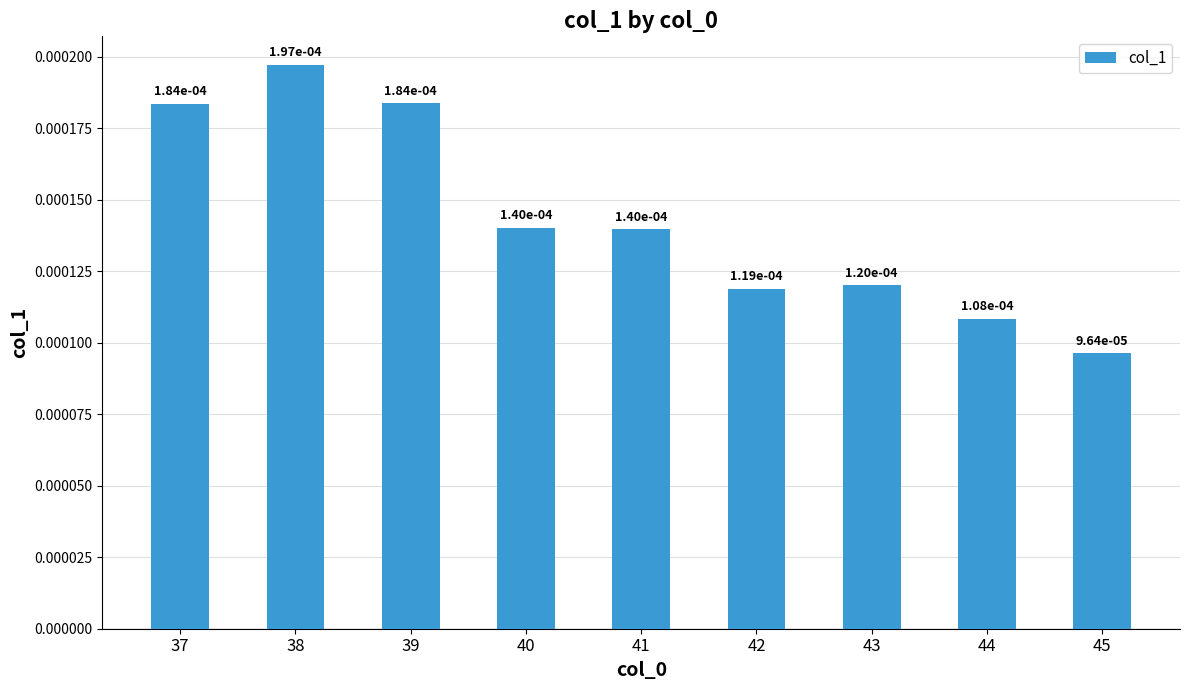

Where is the data nearest to the value 0?

45